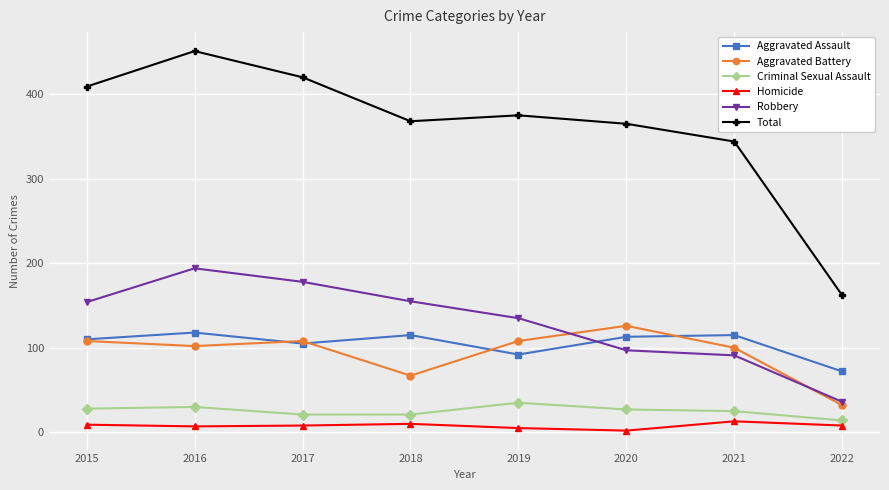

What is the difference between the highest and lowest values at 2018?

358